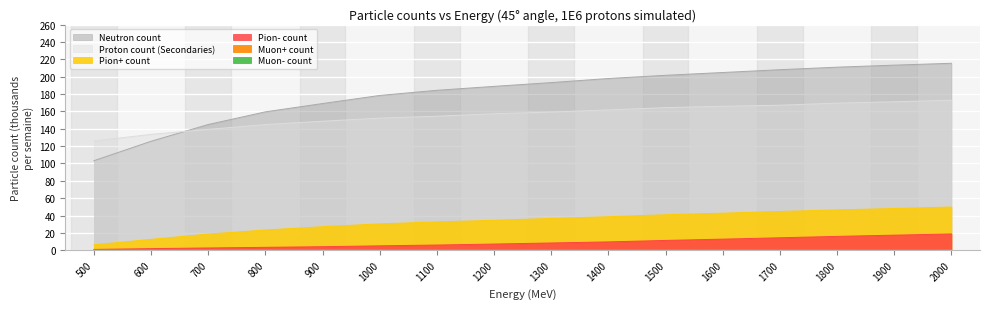

True or false: Pion- count and Pion+ count intersect in this chart.

False